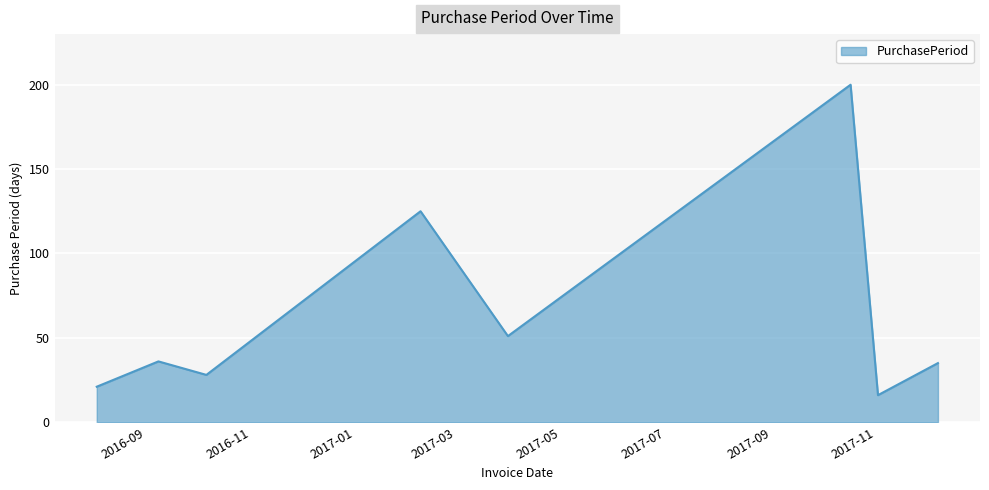

How many interior local peaks (higher than both neighbors) does the data have?

3